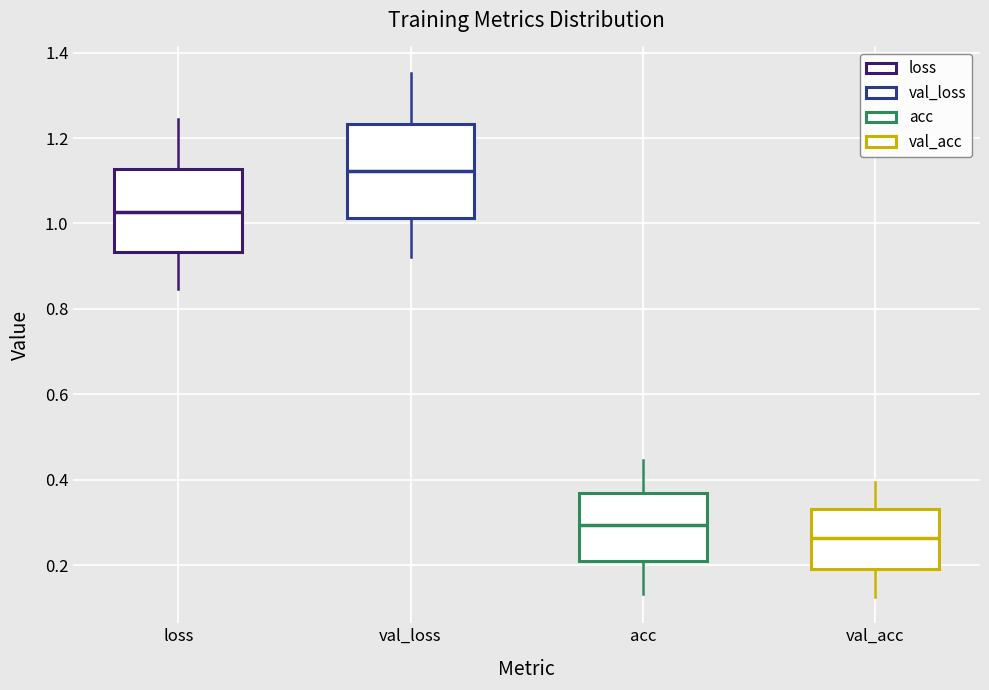

Where does the median line of the box for val_loss sit on the y-axis? The values are not printed on the chart, so give them approximately, as read against the axis.

1.12